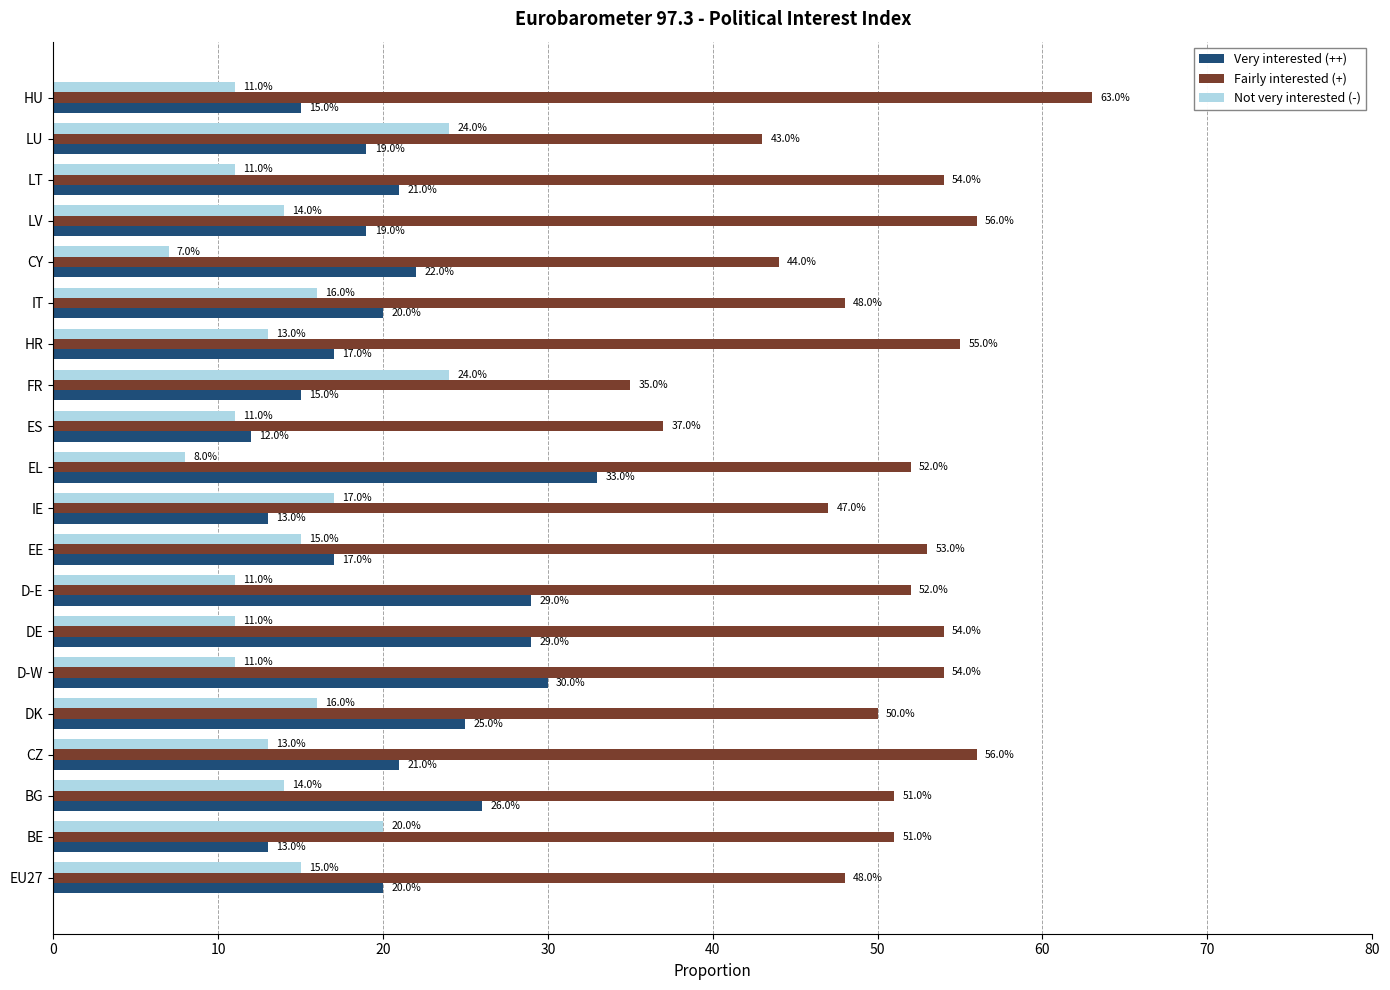

Which series has the widest spread of values?

Fairly interested (+)